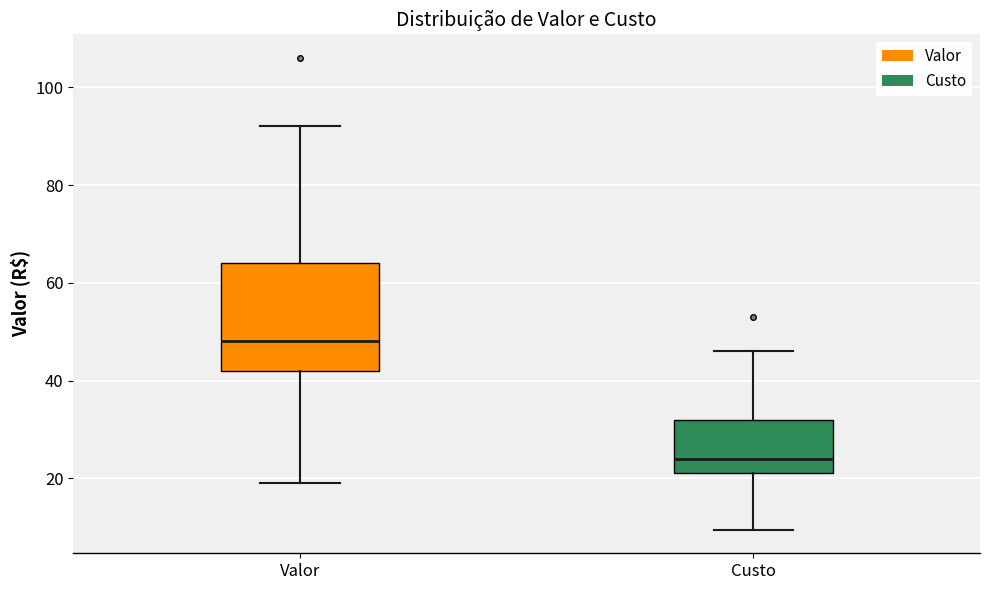

Reading left to right, read every box against the y-axis: the position of its median line, the range the box covers, and the ends of its whiskers. The values are not printed on the chart, so give them approximately, as read against the axis.

Valor: median 48, box 42 to 64, whiskers 20 to 92
Custo: median 24, box 22 to 32, whiskers 10 to 46